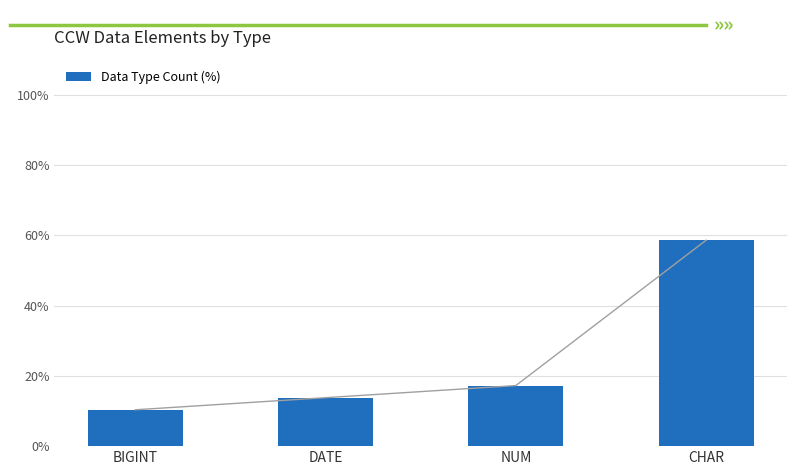

Reading left to right, list all the values displayed in this chart.

10.3	13.8	17.2	58.6